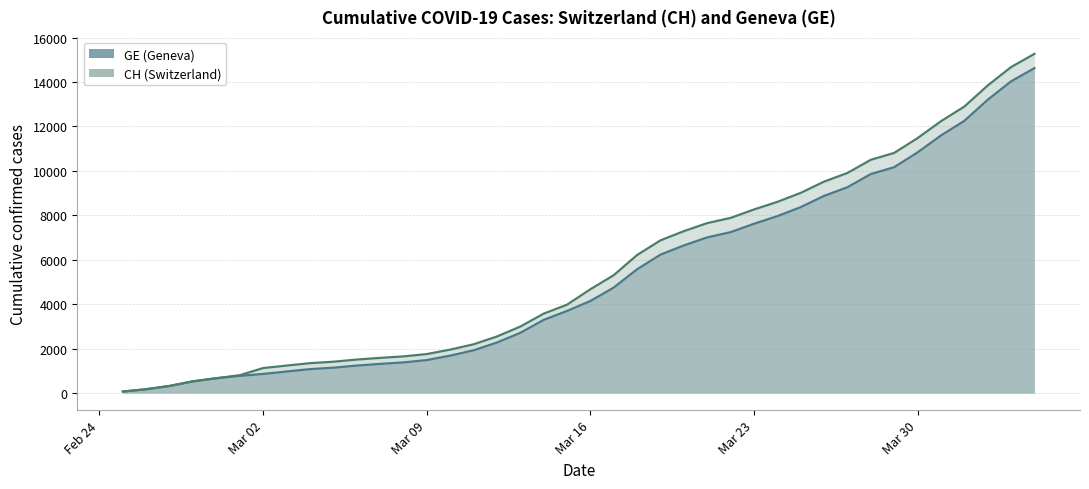

What is the difference between the maximum and minimum values in the CH series?

15195